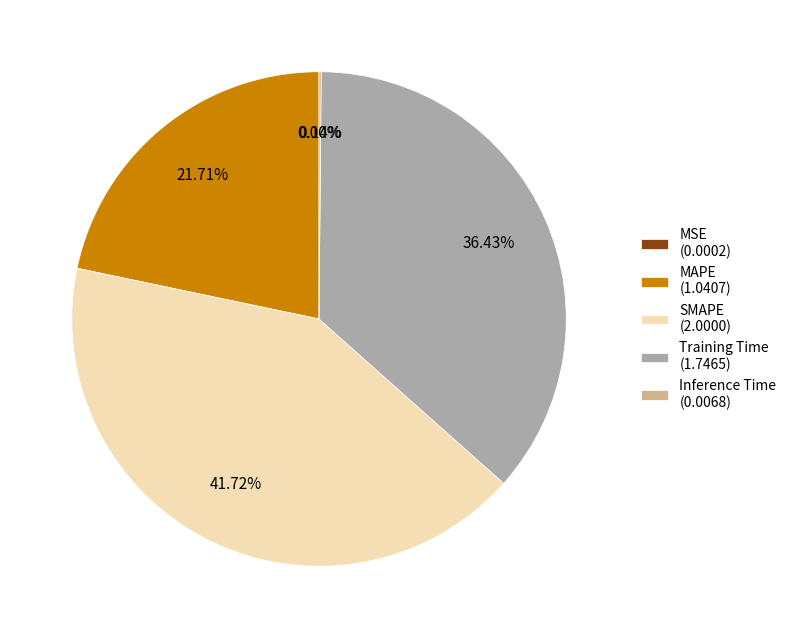

True or false: SMAPE accounts for 42% of the total.

True